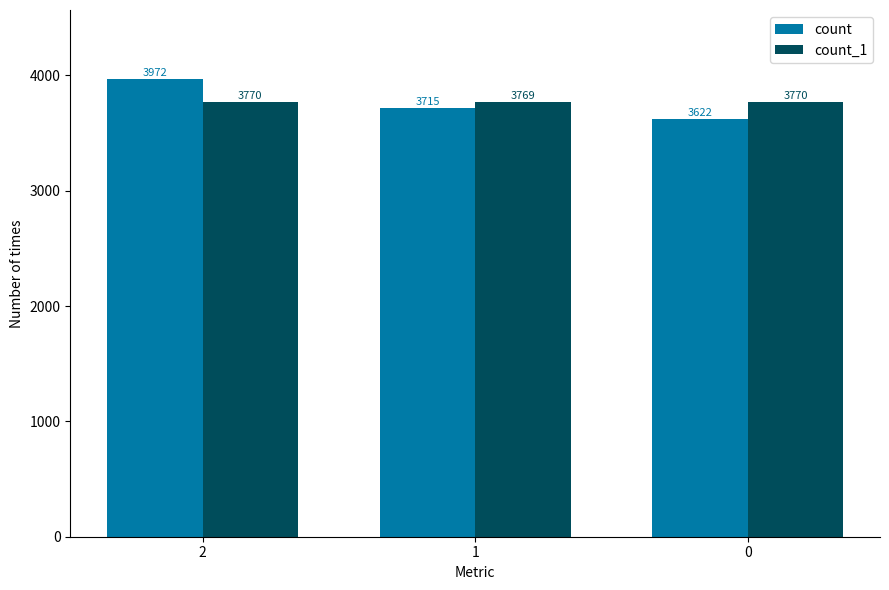

Rank the series by their maximum value, from lowest to highest.

count_1, count